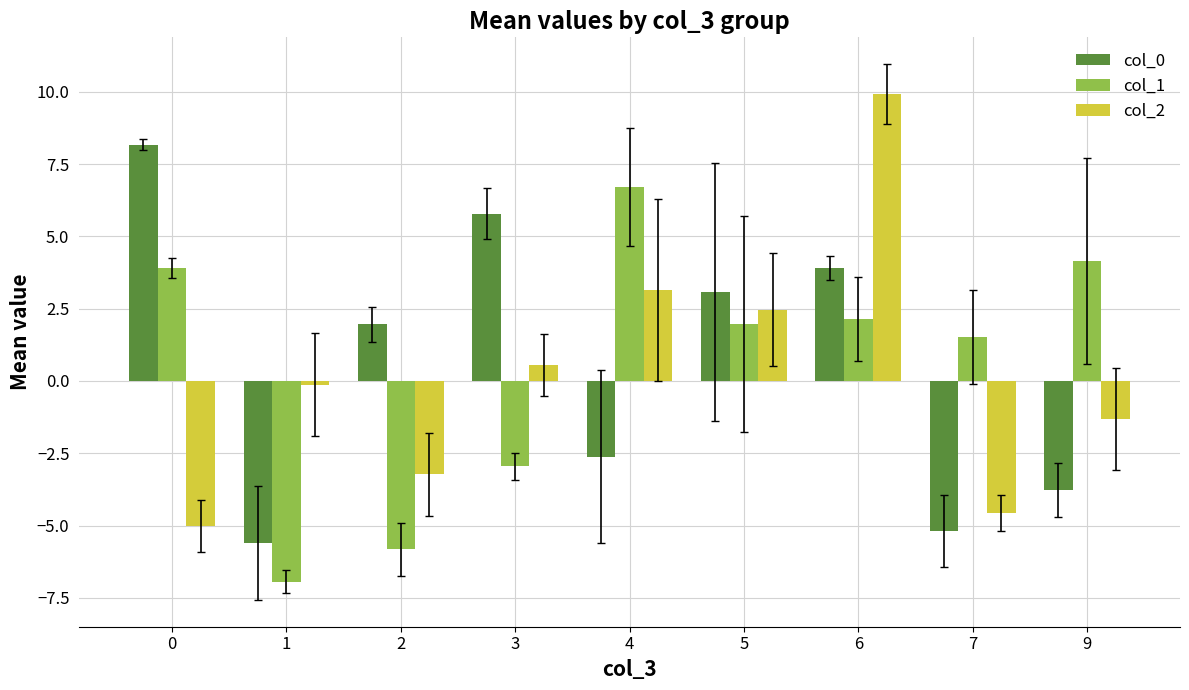

At which category is the sum across all series the highest?

6